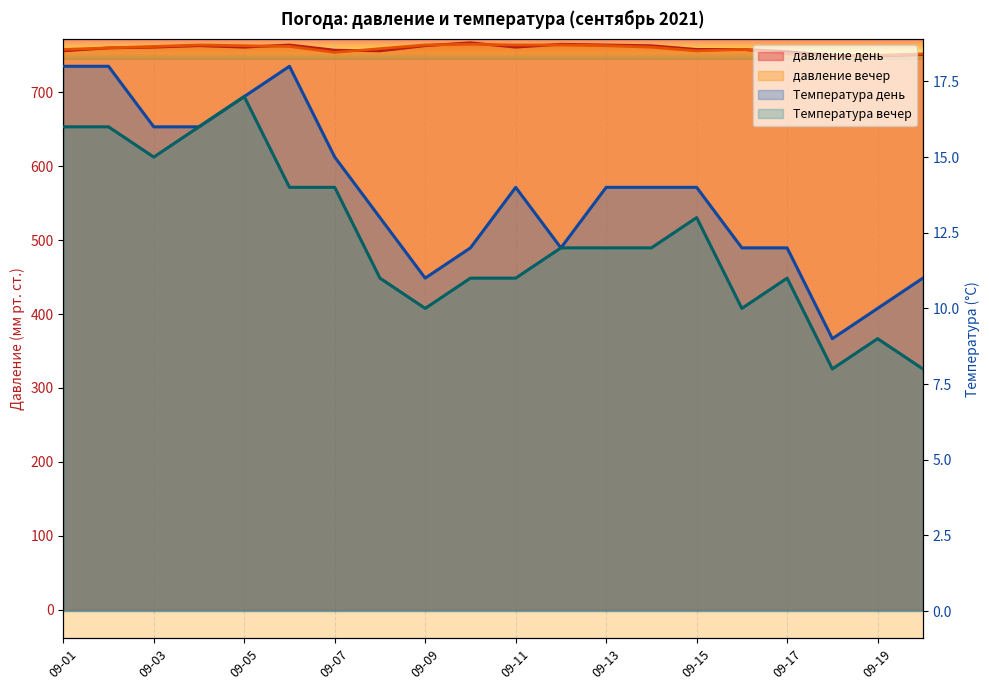

What is the difference between the second highest and minimum values in the Температура вечер series?

8